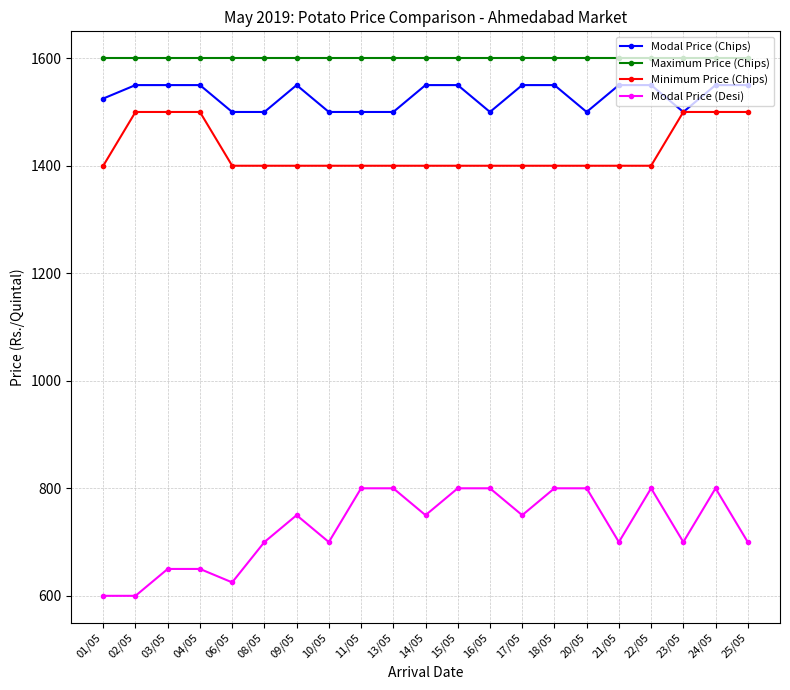

Reading left to right, transcribe all the data shown in this chart.

Modal Price (Chips): 01/05=1525	02/05=1550	03/05=1550	04/05=1550	06/05=1500	08/05=1500	09/05=1550	10/05=1500	11/05=1500	13/05=1500	14/05=1550	15/05=1550	16/05=1500	17/05=1550	18/05=1550	20/05=1500	21/05=1550	22/05=1550	23/05=1500	24/05=1550	25/05=1550
Maximum Price (Chips): 01/05=1600	02/05=1600	03/05=1600	04/05=1600	06/05=1600	08/05=1600	09/05=1600	10/05=1600	11/05=1600	13/05=1600	14/05=1600	15/05=1600	16/05=1600	17/05=1600	18/05=1600	20/05=1600	21/05=1600	22/05=1600	23/05=1600	24/05=1600	25/05=1600
Minimum Price (Chips): 01/05=1400	02/05=1500	03/05=1500	04/05=1500	06/05=1400	08/05=1400	09/05=1400	10/05=1400	11/05=1400	13/05=1400	14/05=1400	15/05=1400	16/05=1400	17/05=1400	18/05=1400	20/05=1400	21/05=1400	22/05=1400	23/05=1500	24/05=1500	25/05=1500
Modal Price (Desi): 01/05=600	02/05=600	03/05=650	04/05=650	06/05=625	08/05=700	09/05=750	10/05=700	11/05=800	13/05=800	14/05=750	15/05=800	16/05=800	17/05=750	18/05=800	20/05=800	21/05=700	22/05=800	23/05=700	24/05=800	25/05=700